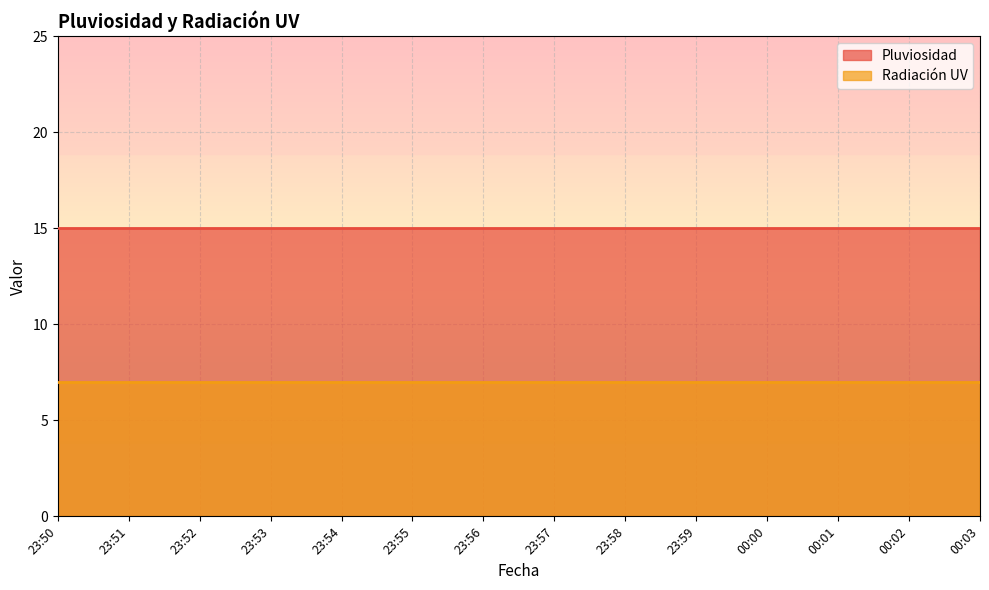

The value of Pluviosidad at 23:51 is 21. True or false?

False